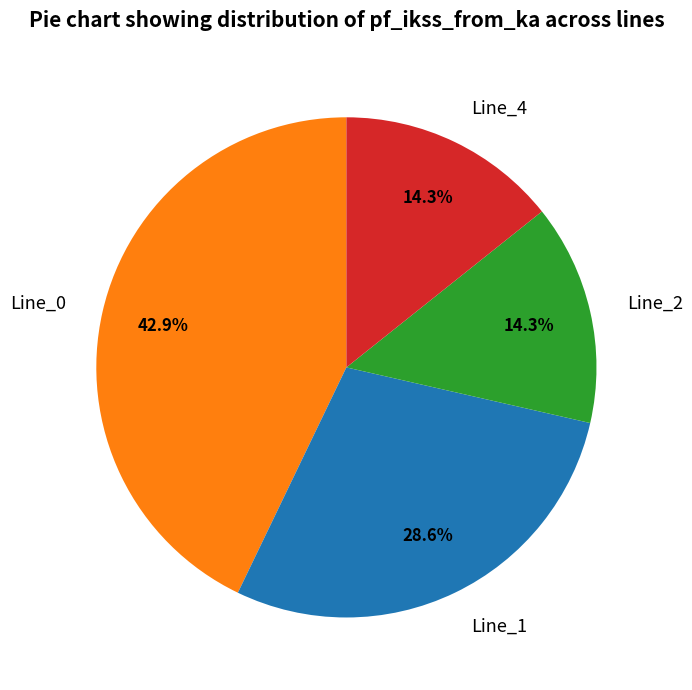

Between Line_2 and Line_0, which is larger?

Line_0